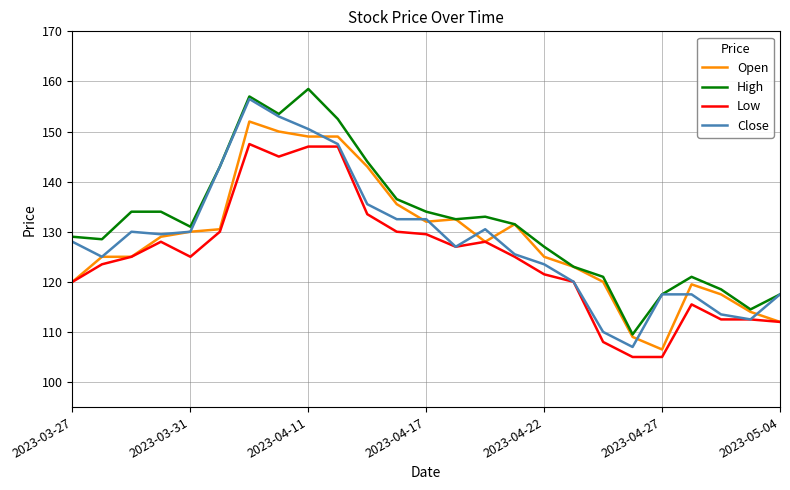

Reading right to left, list all the values displayed in this chart.

Open: 112.0	114.0	117.5	119.5	106.5	109.0	120.0	123.0	125.0	131.5	128.0	132.5	132.0	135.5	143.0	149.0	149.0	150.0	152.0	130.5	130.0	129.0	125.0	125.0	120.0
High: 117.5	114.5	118.5	121.0	117.5	109.5	121.0	123.0	127.0	131.5	133.0	132.5	134.0	136.5	144.0	152.5	158.5	153.5	157.0	143.0	131.0	134.0	134.0	128.5	129.0
Low: 112.0	112.5	112.5	115.5	105.0	105.0	108.0	120.0	121.5	125.0	128.0	127.0	129.5	130.0	133.5	147.0	147.0	145.0	147.5	130.0	125.0	128.0	125.0	123.5	120.0
Close: 117.5	112.5	113.5	117.5	117.5	107.0	110.0	120.0	123.5	125.5	130.5	127.0	132.5	132.5	135.5	147.5	150.5	153.0	156.5	143.0	130.0	129.5	130.0	125.0	128.0